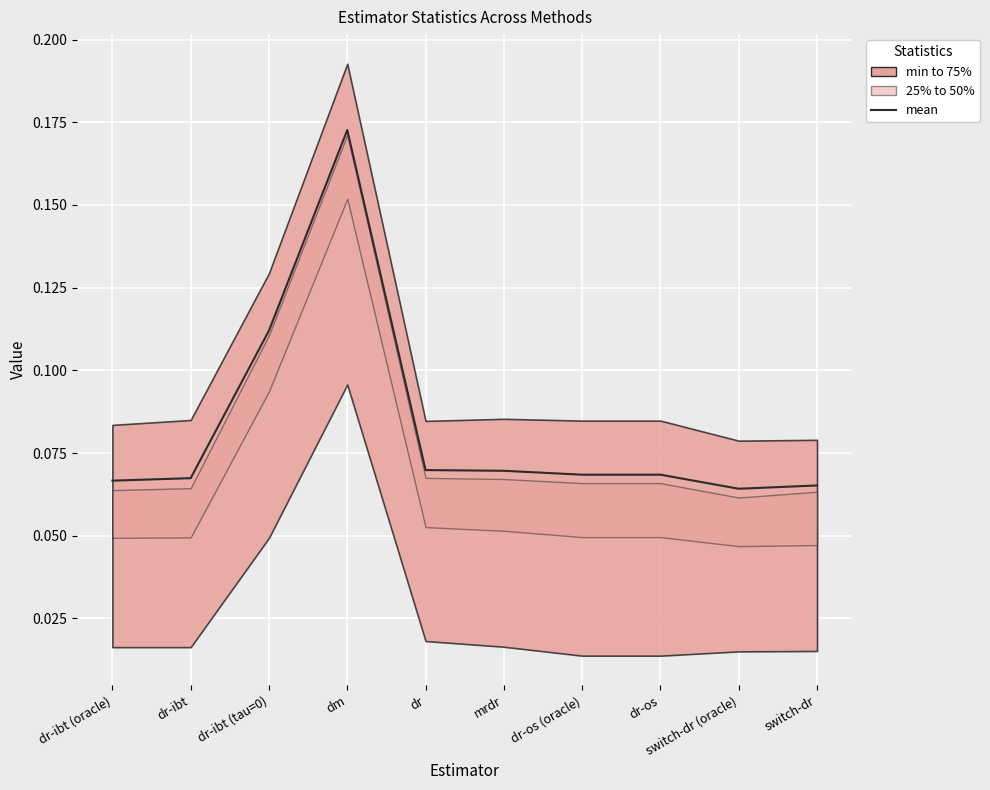

How many points are higher than both their immediate neighbors (excluding endpoints)?

2